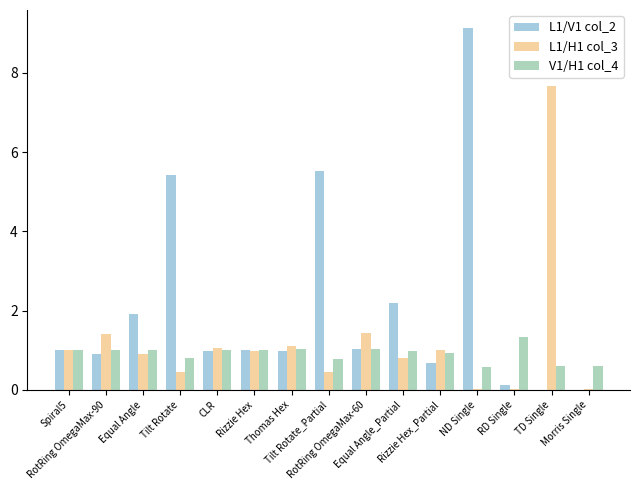

What is the sum of all V1/H1 col_4 values?

13.8